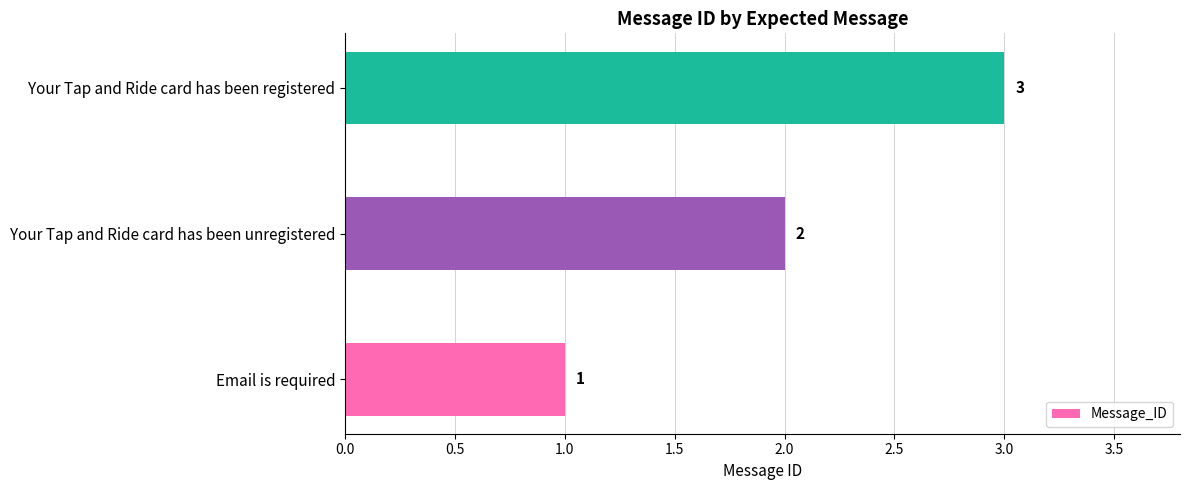

Which category has the highest value across all series?

Your Tap and Ride card has been registered